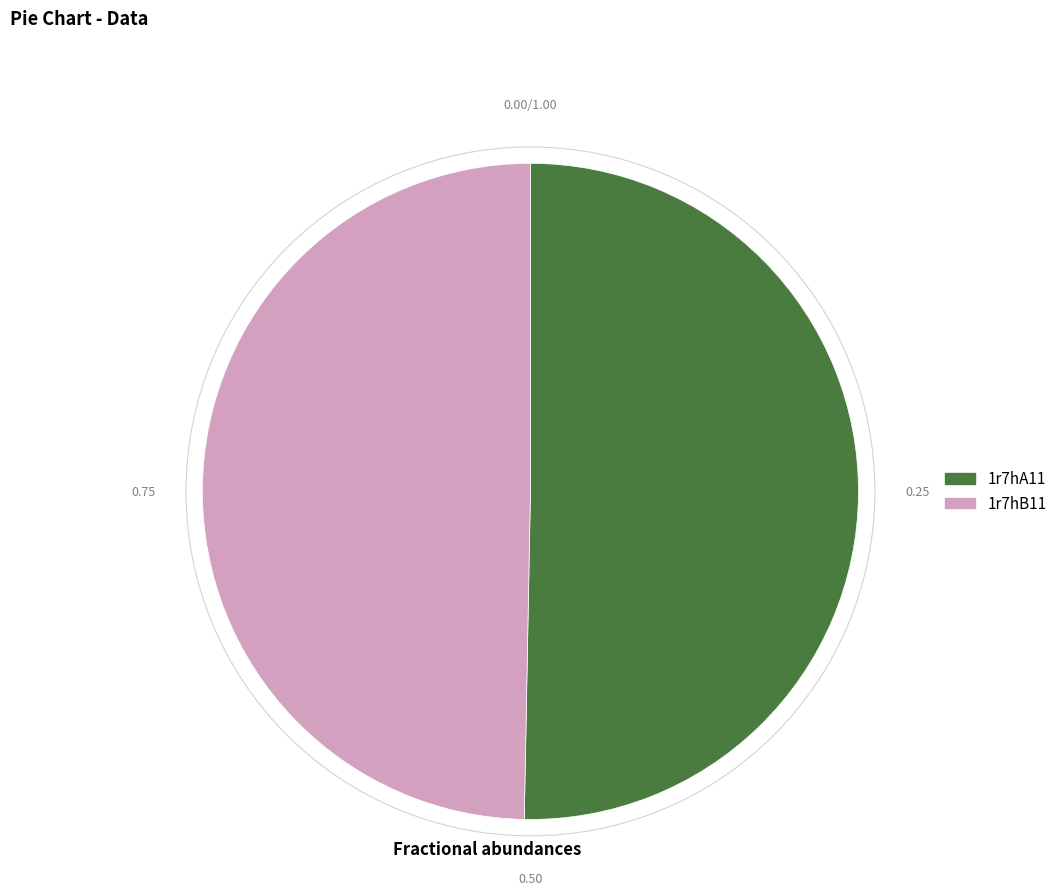

Is it true that 1r7hB11 is 50% of the pie?

True